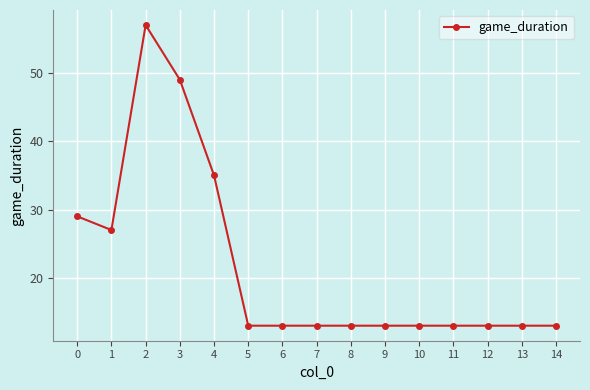

What is the value of the 3rd point from the left?

57